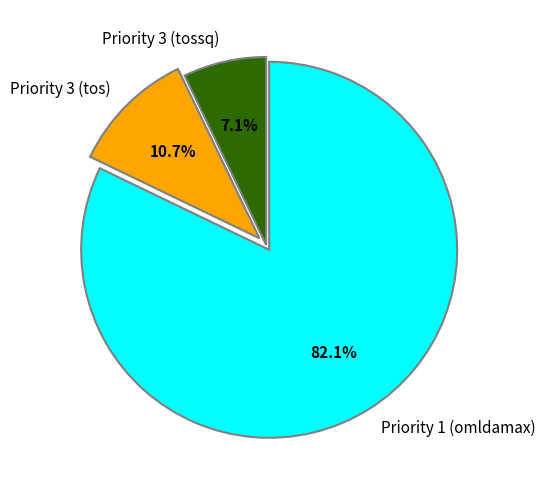

What is the largest slice in the pie chart?

Priority 1 (omldamax)